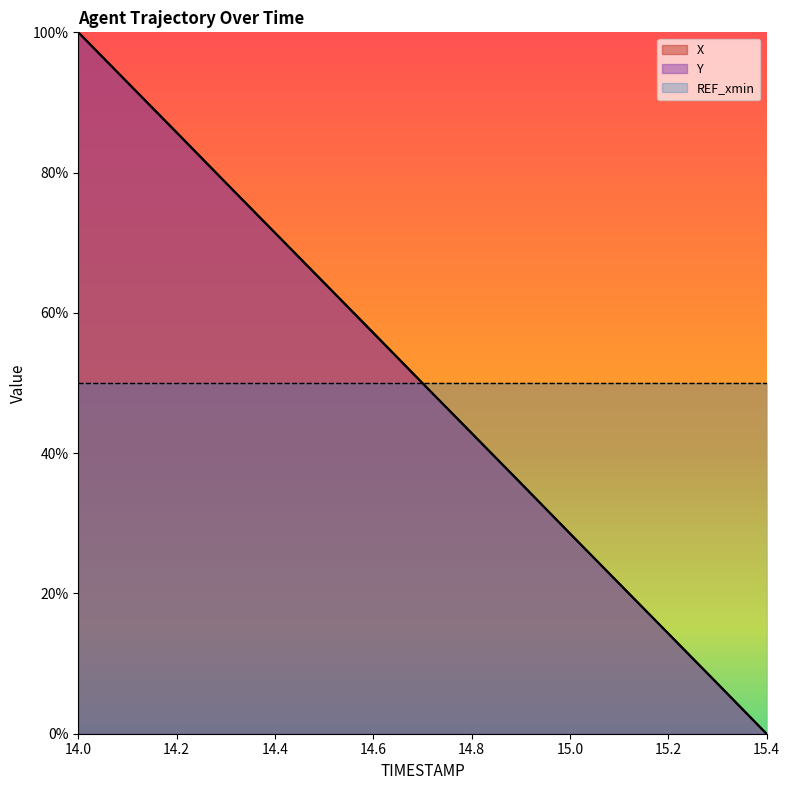

Which series changed the most between 14.6 and 14.8?

X